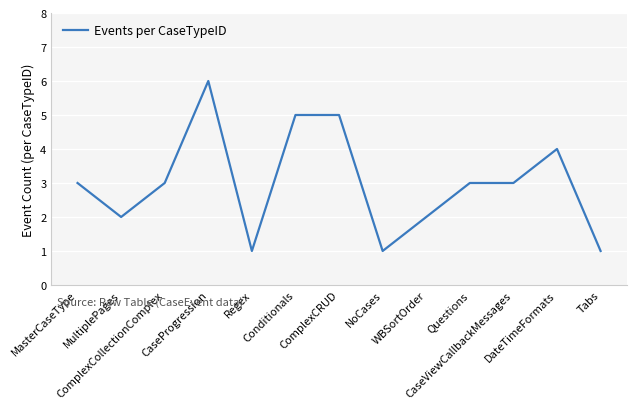

What is the sum of all values?

39